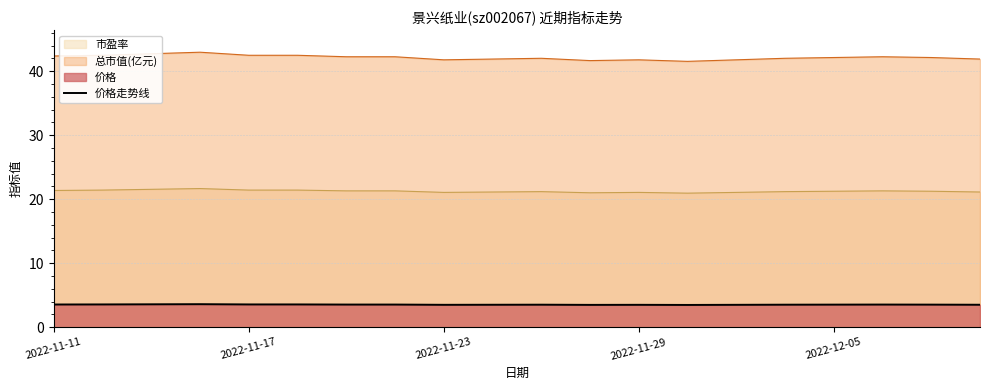

The value at 10 is 1.1. True or false?

False